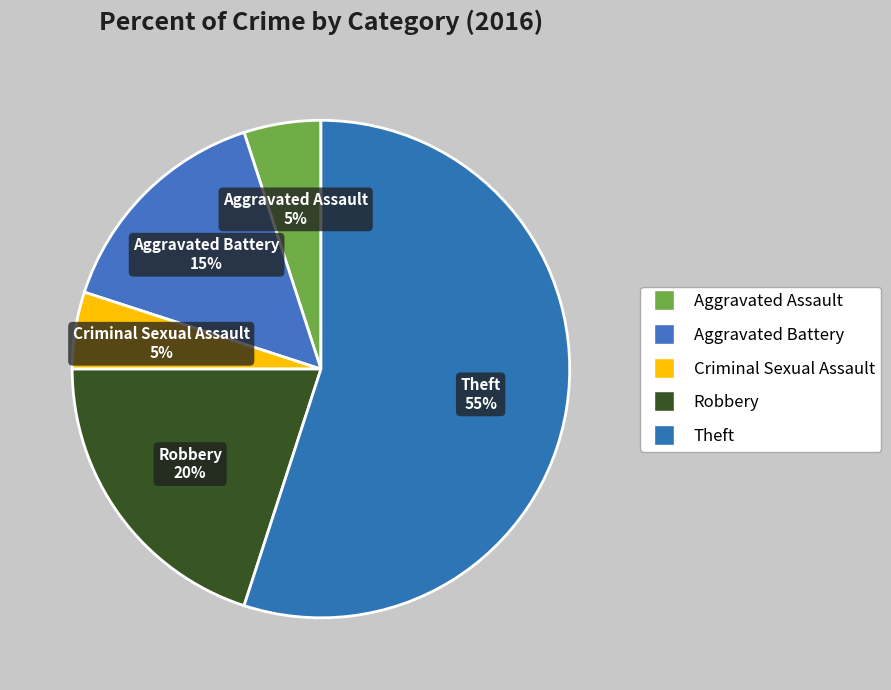

How many slices are in this pie chart?

5